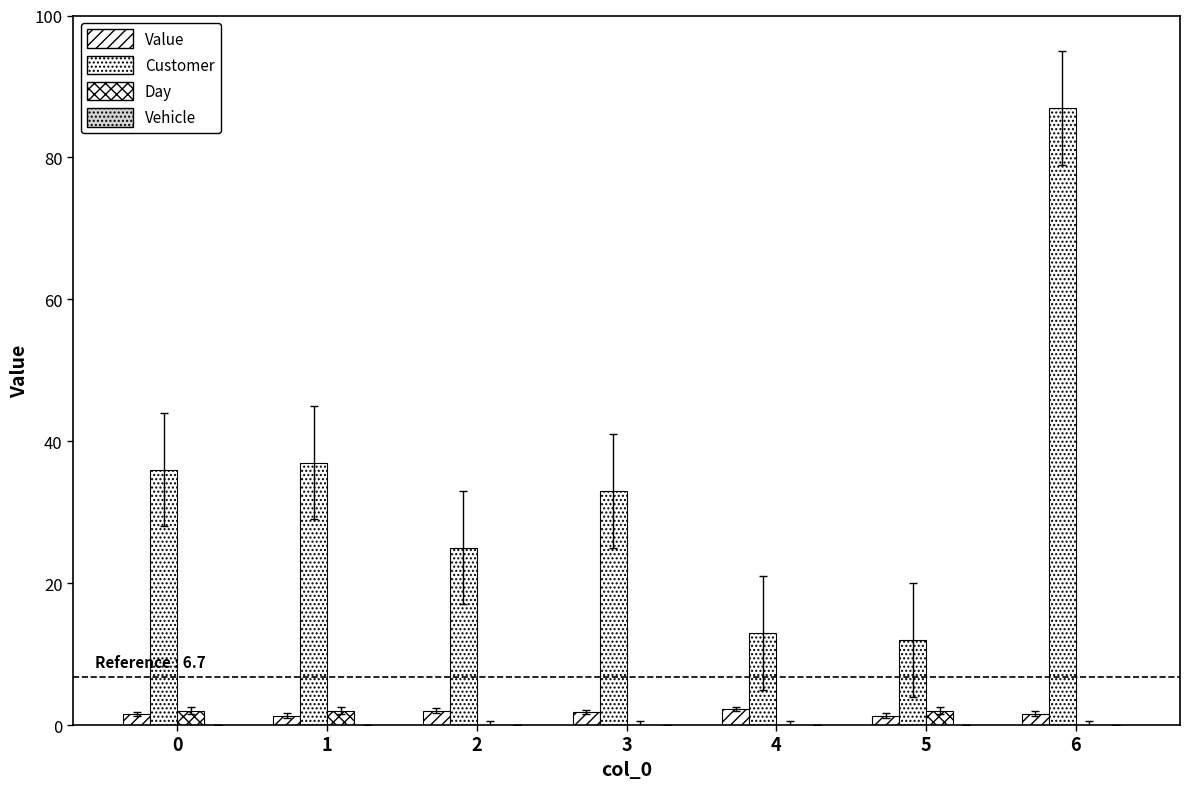

Does the chart contain stacked bars?

No